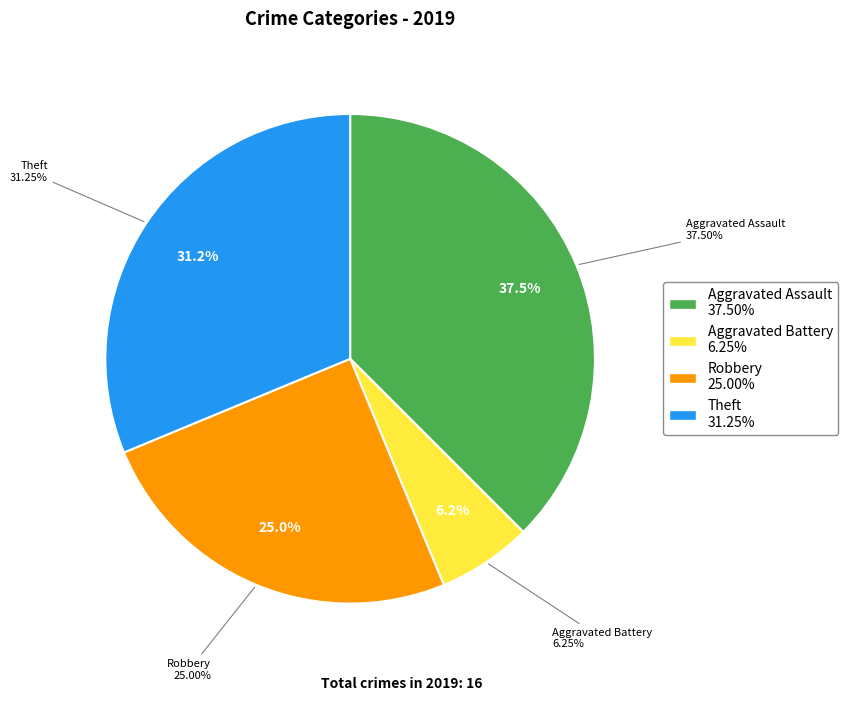

Is it true that Aggravated Battery is 11% of the pie?

False